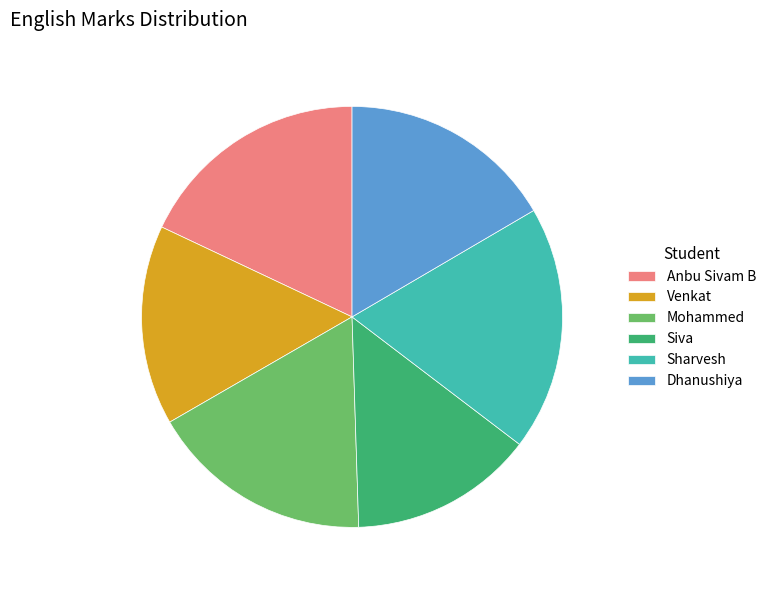

How many segments does this pie chart have?

6